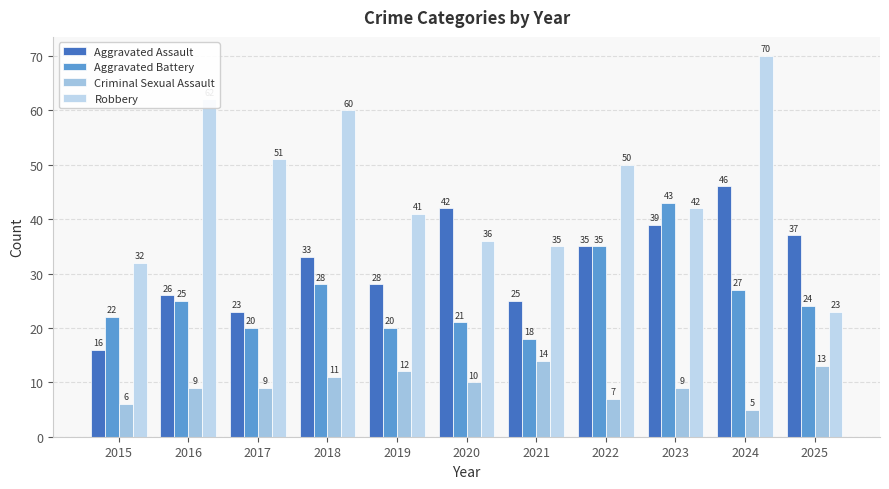

At 2019, list the series in order from largest to smallest.

Robbery, Aggravated Assault, Aggravated Battery, Criminal Sexual Assault